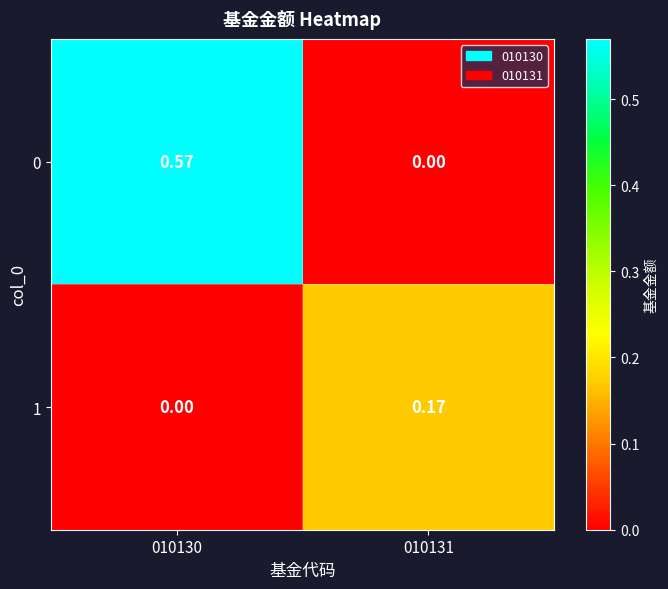

Which series has the widest spread of values?

0